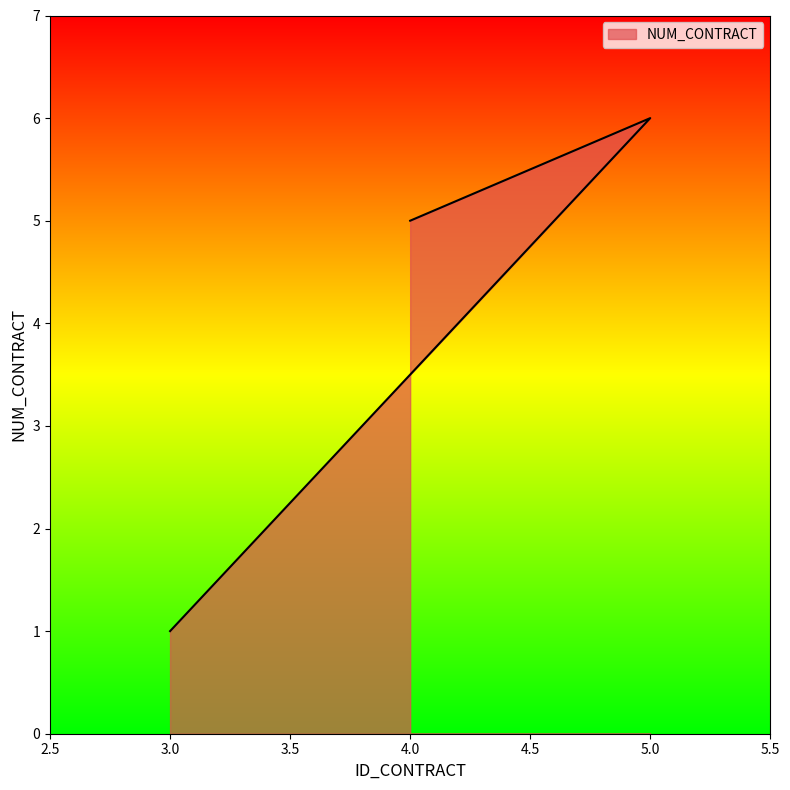

How many lines are shown in the chart?

1